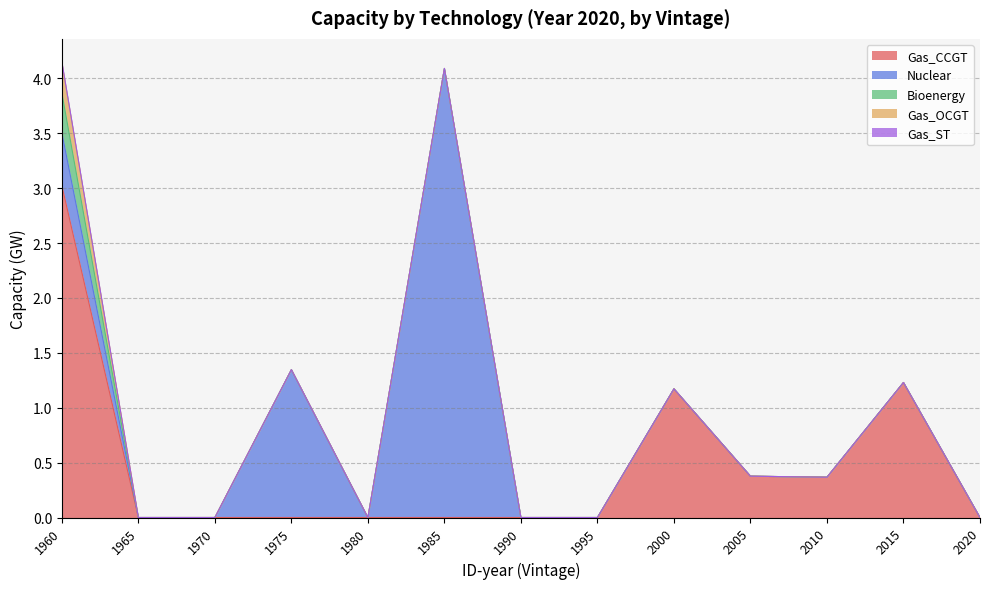

How many lines are shown in the chart?

5